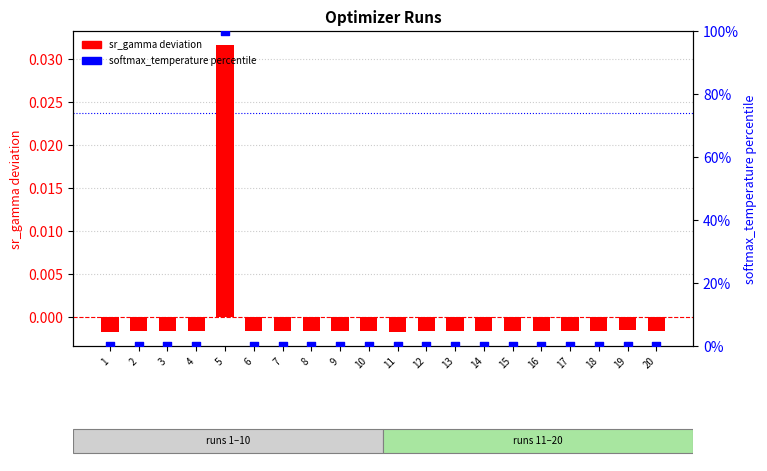

At how many categories does at least one series exceed 59?

1